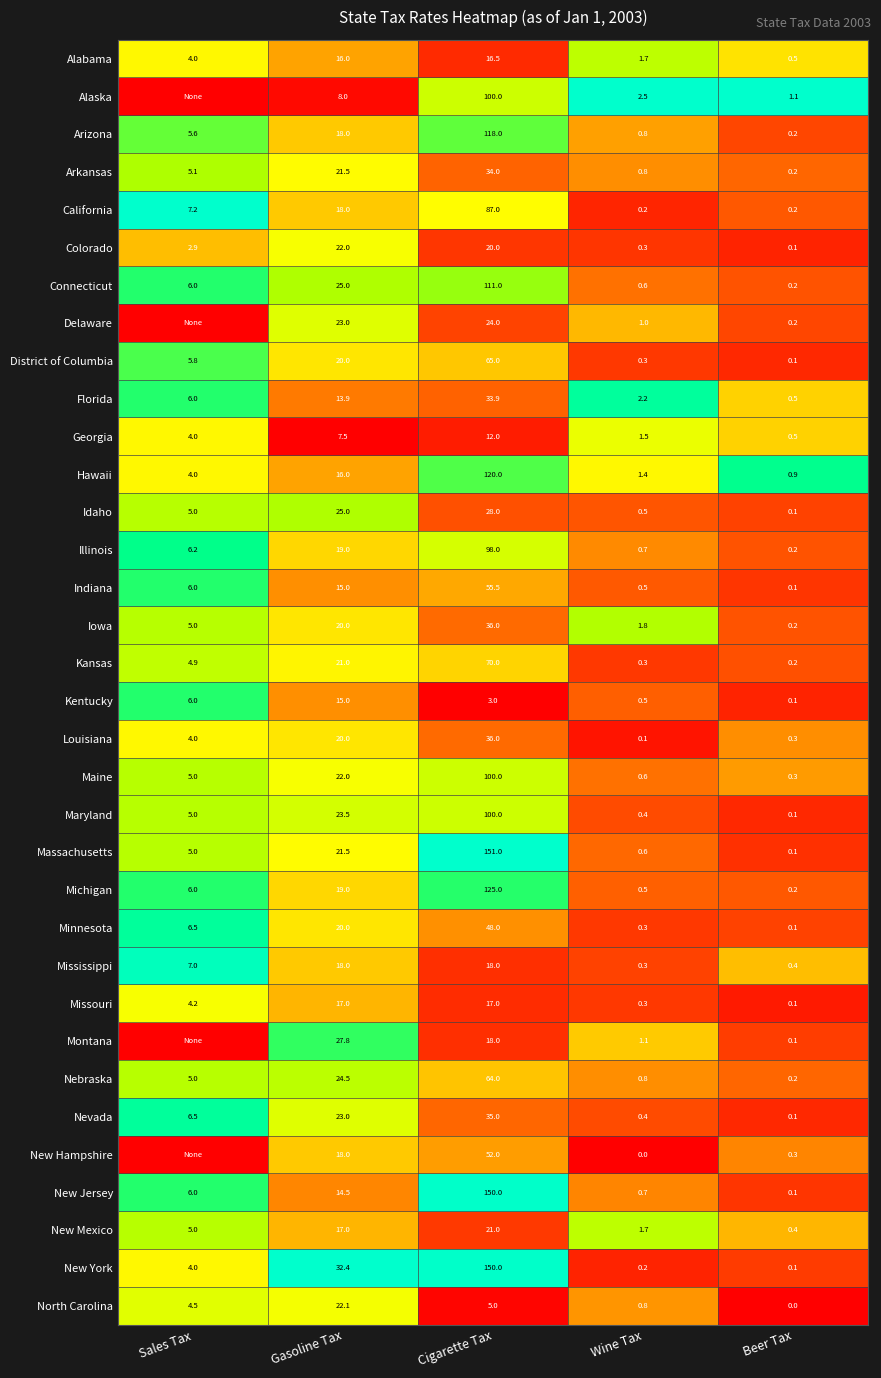

Rank the categories by Michigan value from lowest to highest.

Beer Tax, Wine Tax, Sales Tax, Gasoline Tax, Cigarette Tax